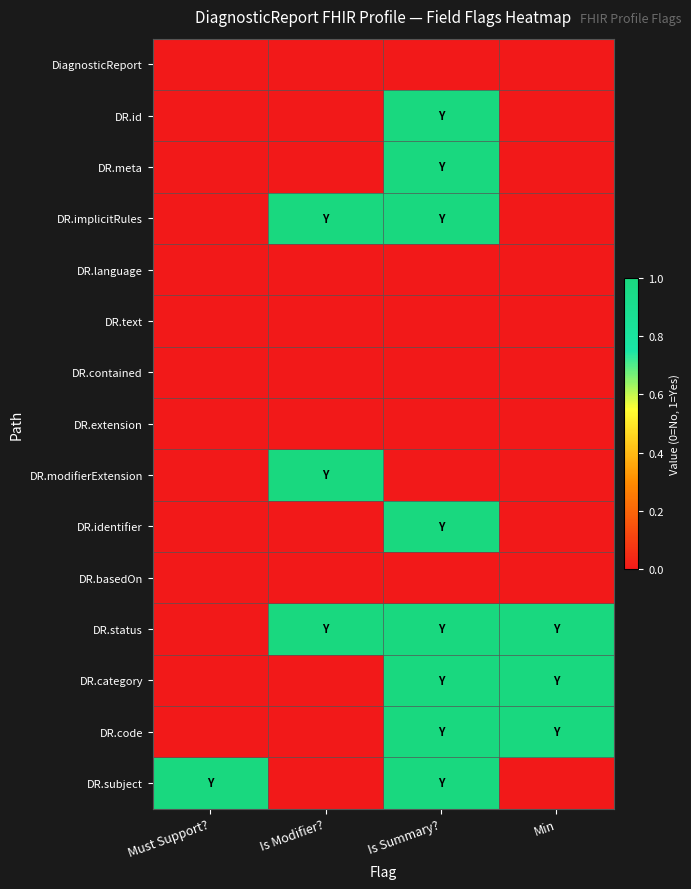

Which series has the widest spread of values?

DR.id